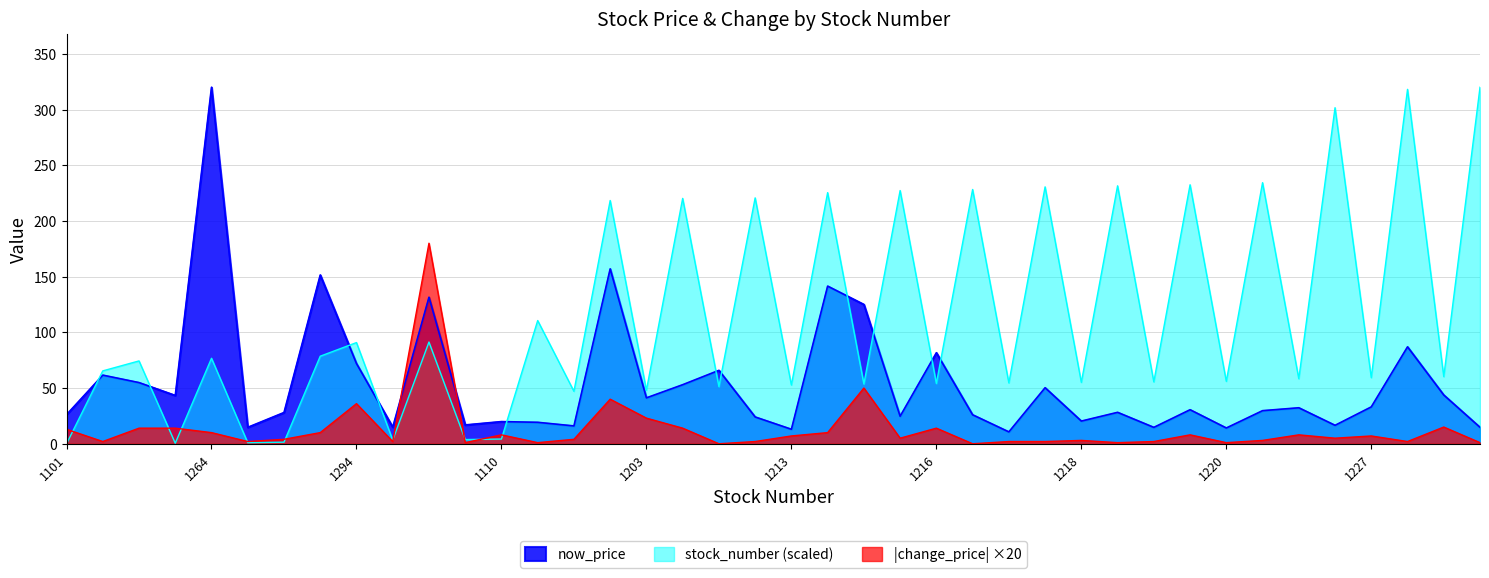

Is the value of stock_number at 1591 greater than the value of now_price at 1336?

Yes